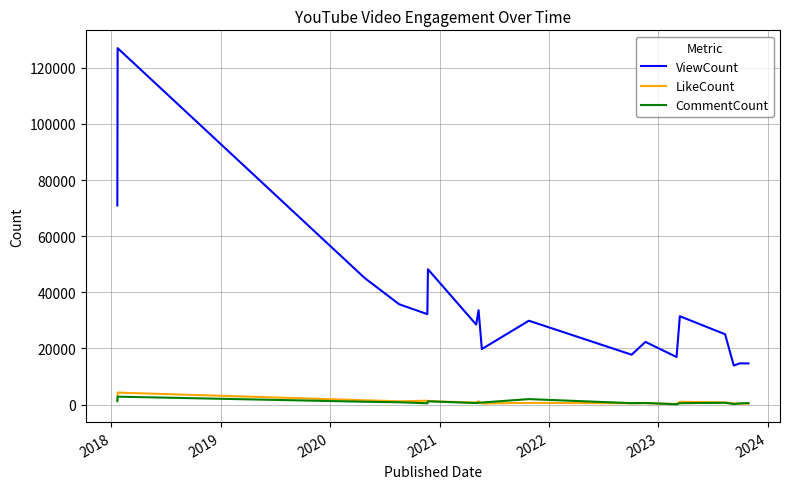

Which series has the largest total across all categories?

ViewCount